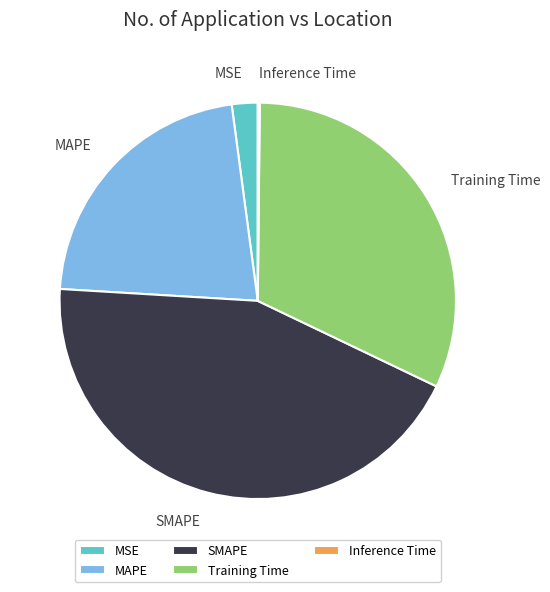

Do Training Time and SMAPE together represent more than half of the pie?

Yes